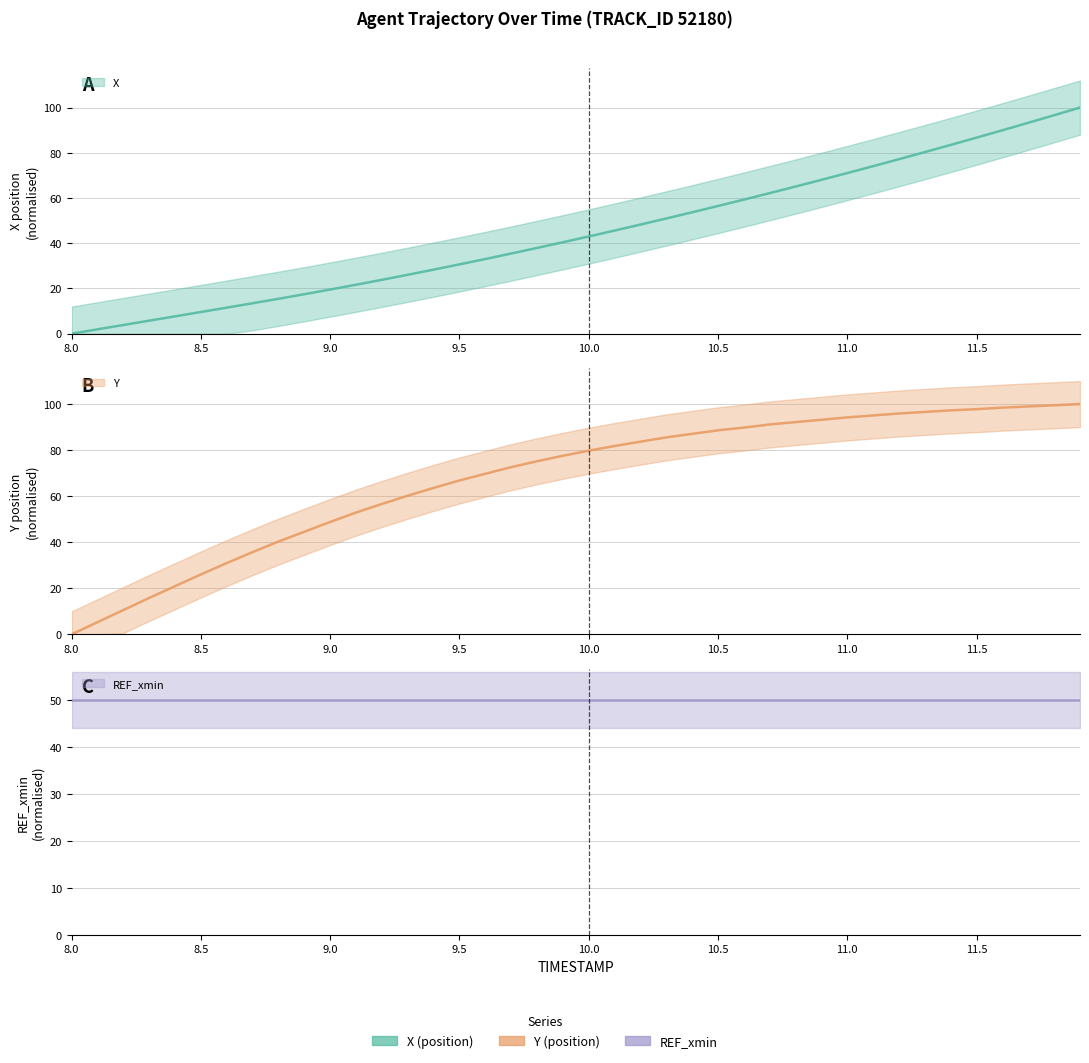

What is the greatest value displayed?

100.0